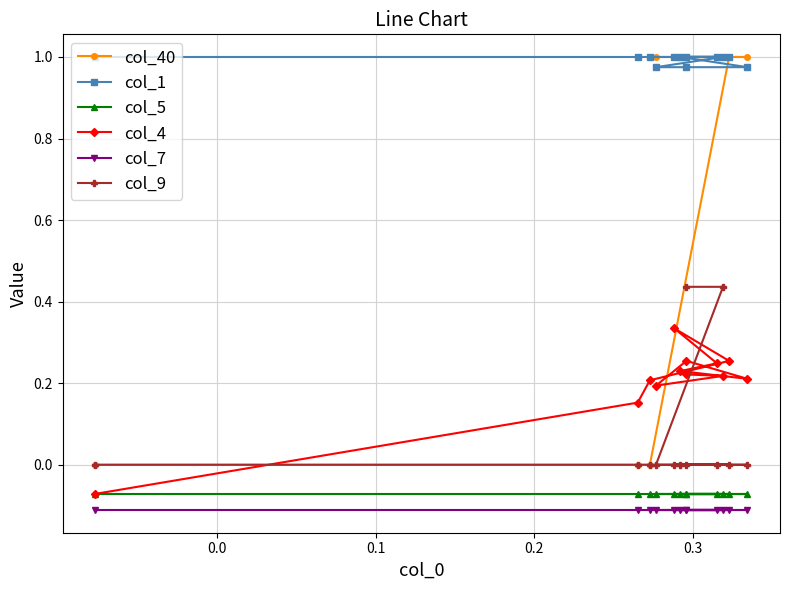

True or false: col_40 has more than 0 points higher than both neighbors.

False